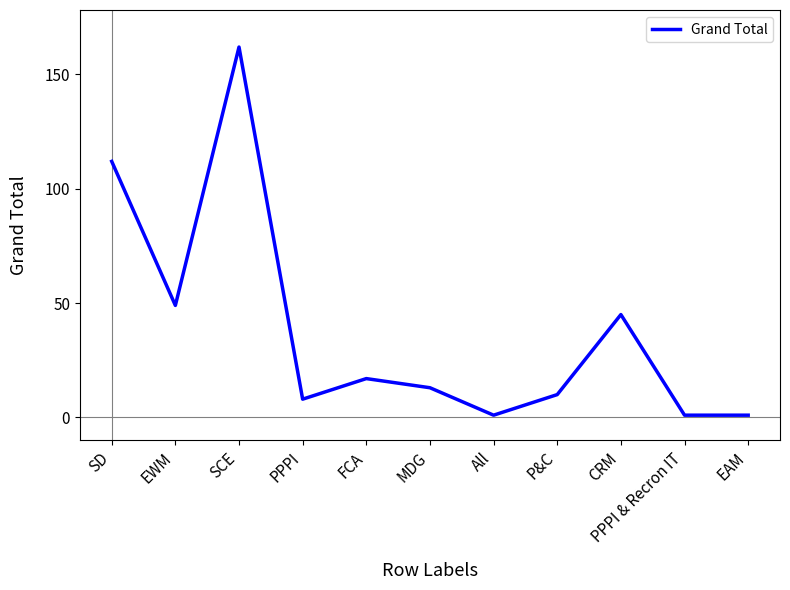

At which label does the data first exceed 13?

SD